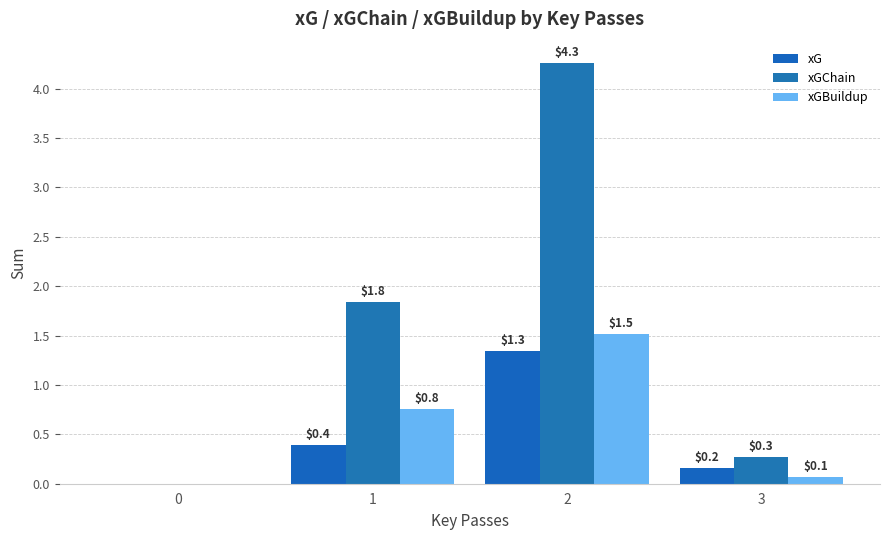

Which series has the largest range (max minus min)?

xGChain